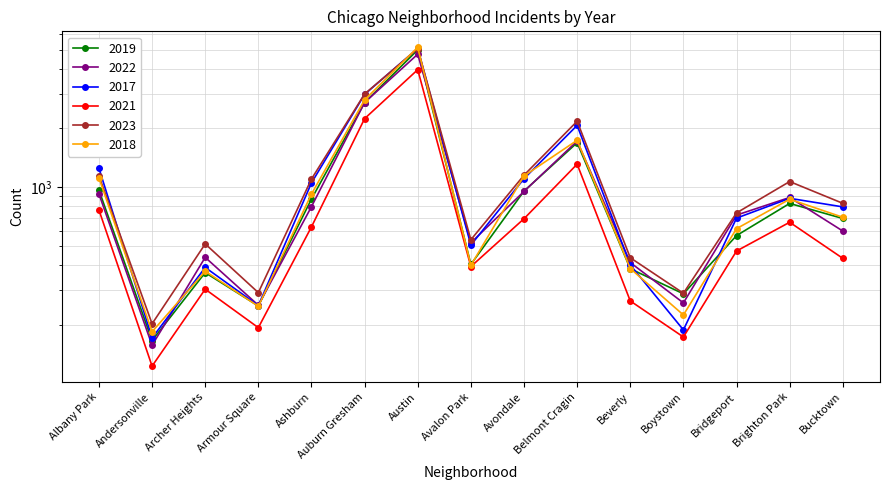

What are all the series names shown in the legend?

2019, 2022, 2017, 2021, 2023, 2018